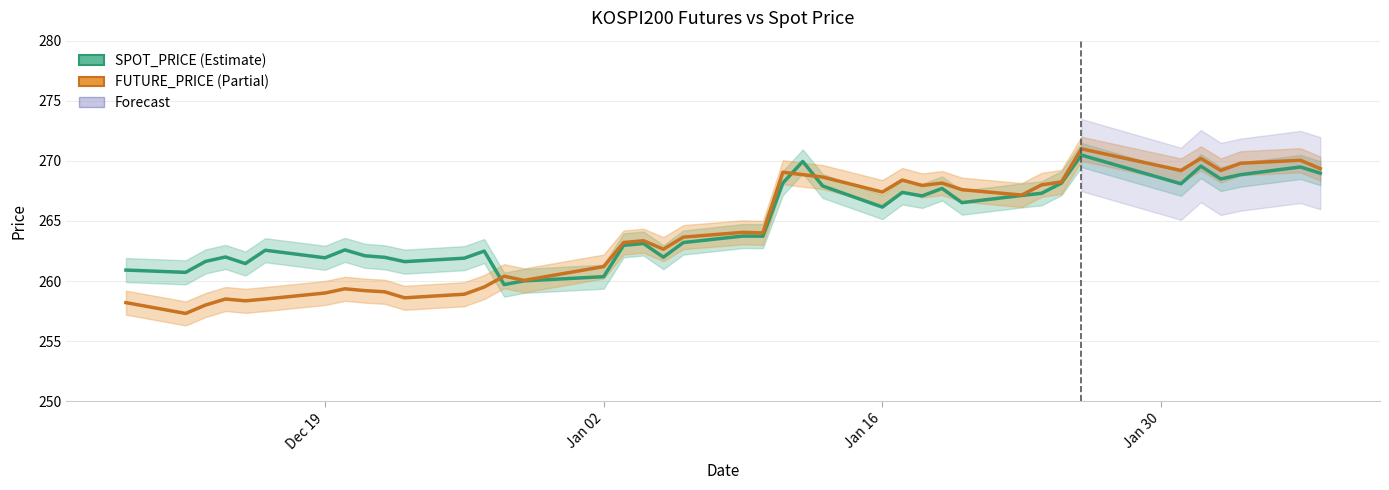

After their last crossing, which series has the higher values: SPOT_PRICE or FUTURE_PRICE?

FUTURE_PRICE